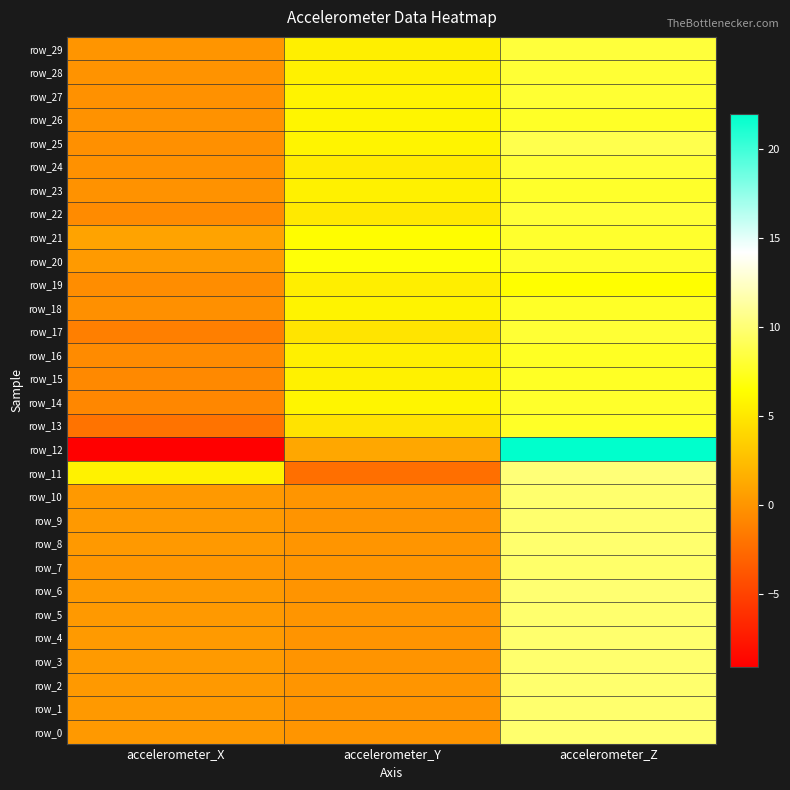

True or false: row_26 has a value of 3.8 at accelerometer_Y.

False